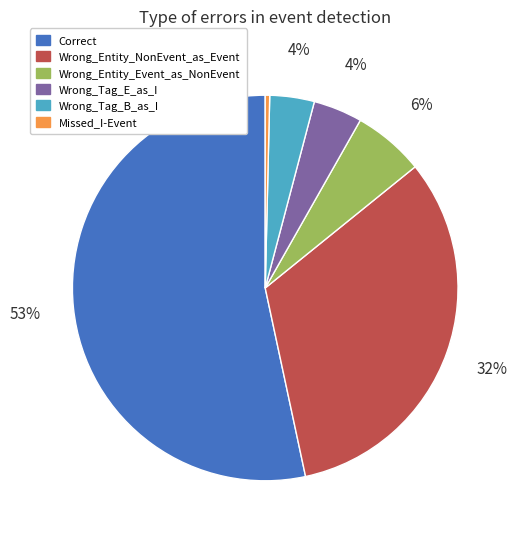

Combined, do Wrong_Tag_E_as_I and Wrong_Entity_Event_as_NonEvent account for over 50%?

No